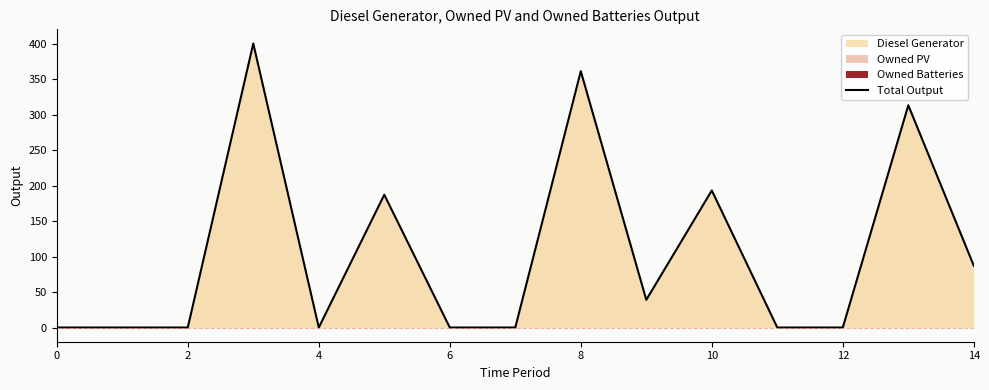

What is the difference between the maximum and minimum values?

400